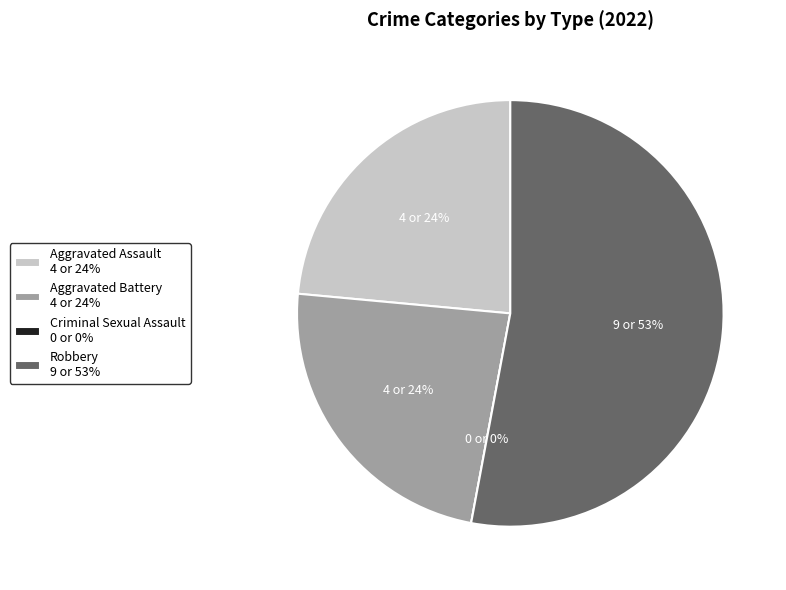

Between Robbery and Aggravated Battery, which is larger?

Robbery